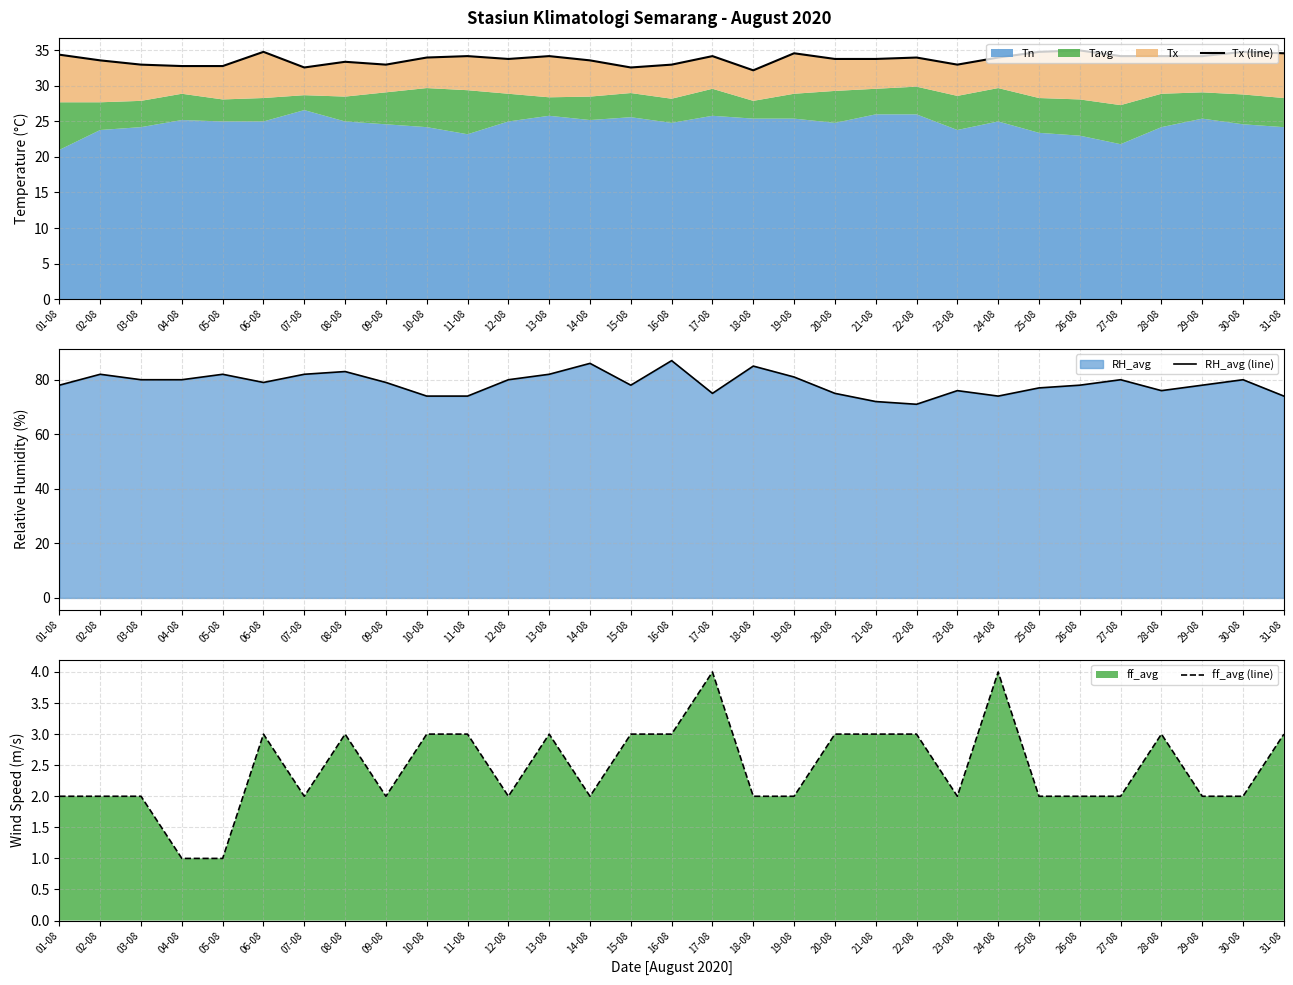

How many lines are shown in the chart?

3